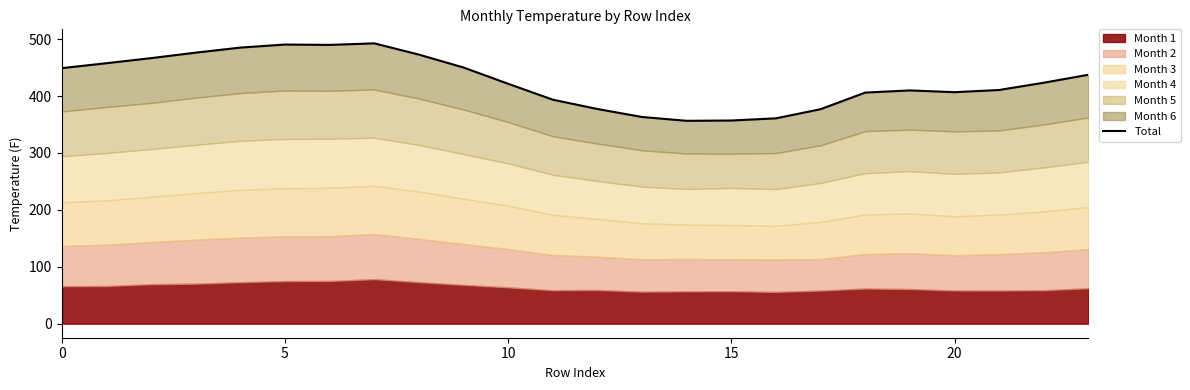

How many points are higher than both their immediate neighbors (excluding endpoints)?

3